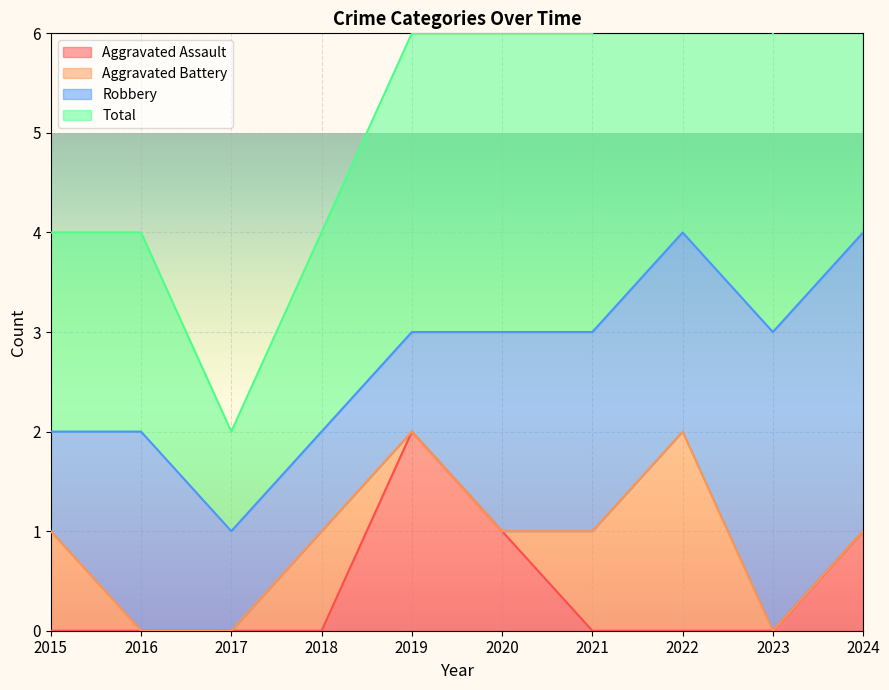

True or false: Aggravated Assault has a value of 0 at 2020.

False